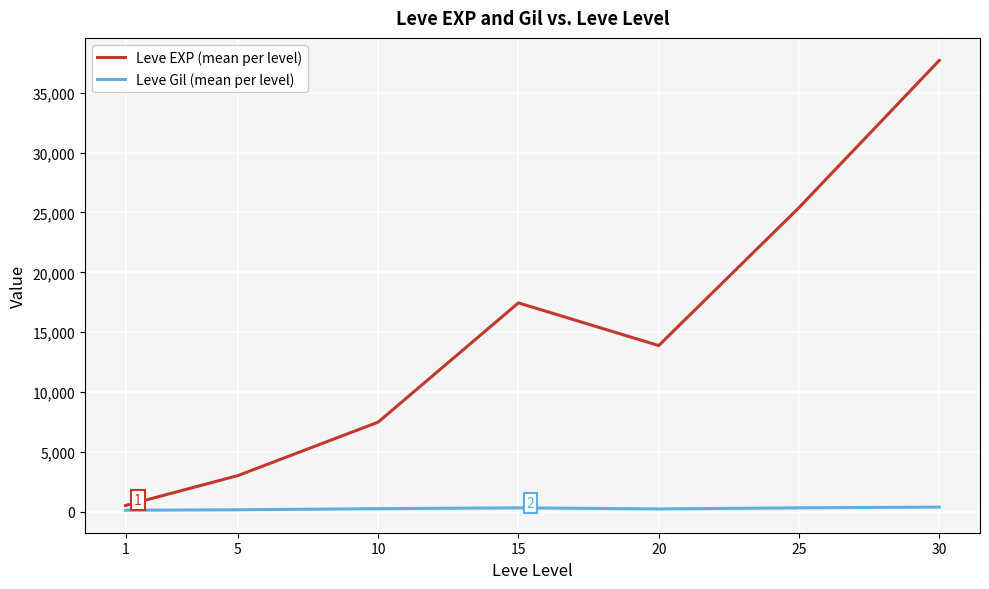

Rank the series by their maximum value, from highest to lowest.

Leve EXP (mean per level), Leve Gil (mean per level)